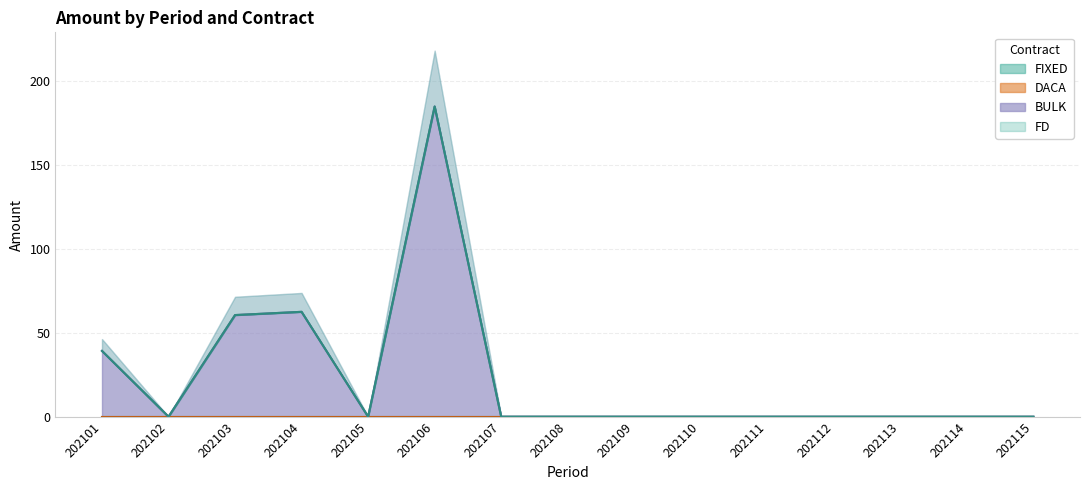

At which label does BULK reach its peak?

202106